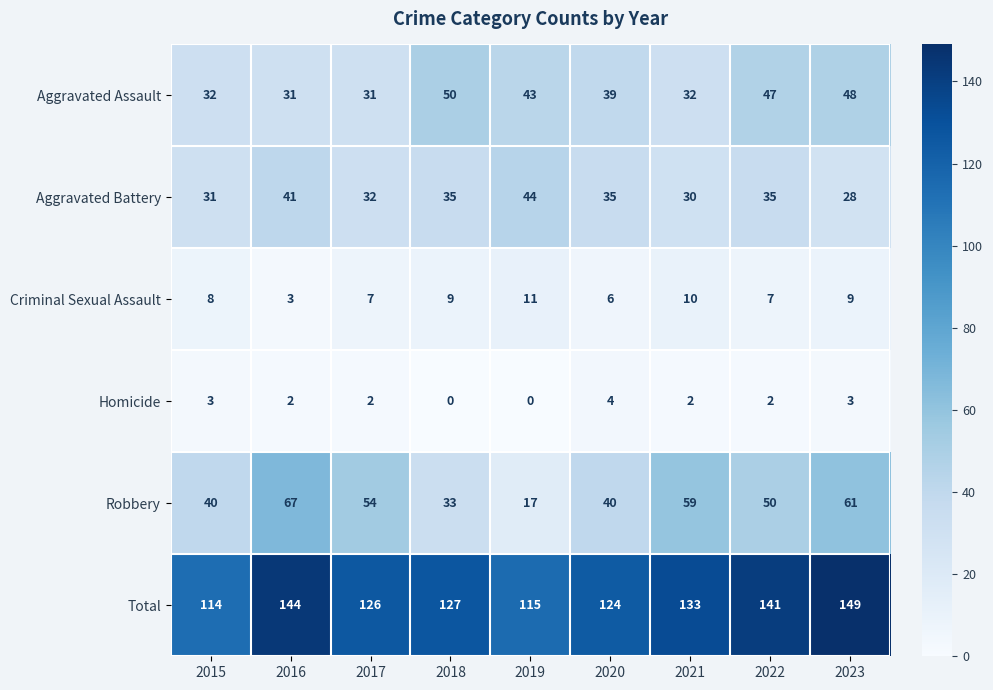

Which series has the largest range (max minus min)?

Robbery